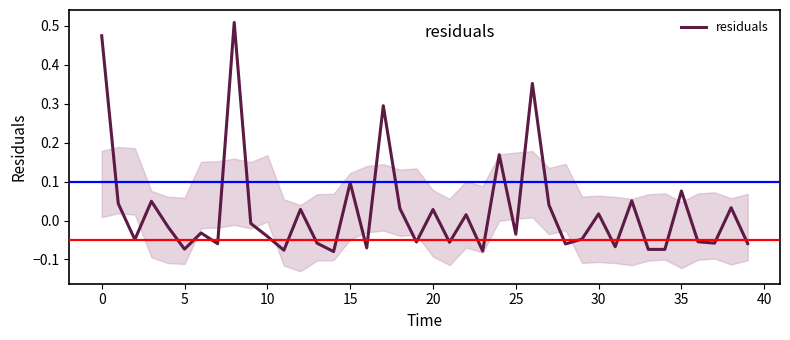

What is the label of the 3rd point from the right?

37